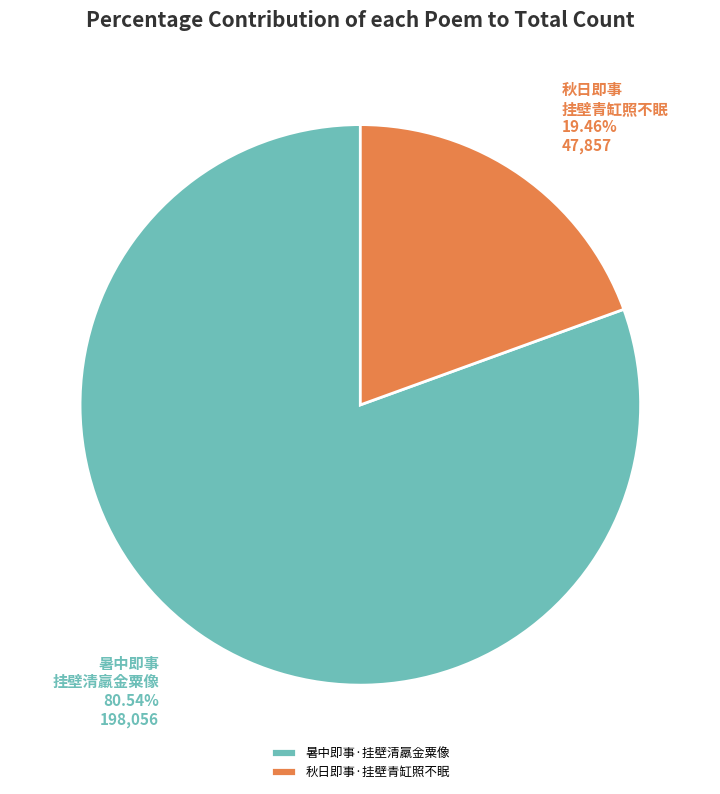

Is there a majority slice in this chart?

Yes